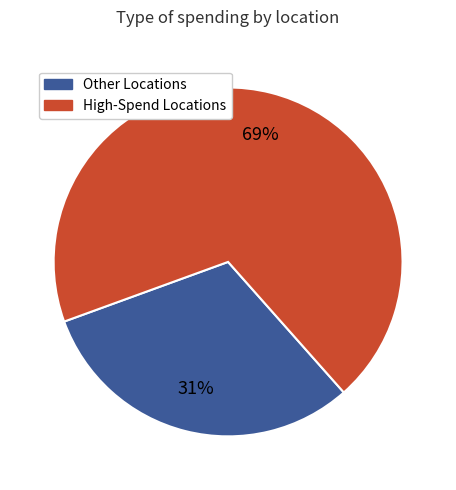

To the nearest percent, what is the difference between the largest and smallest slice percentages?

38%